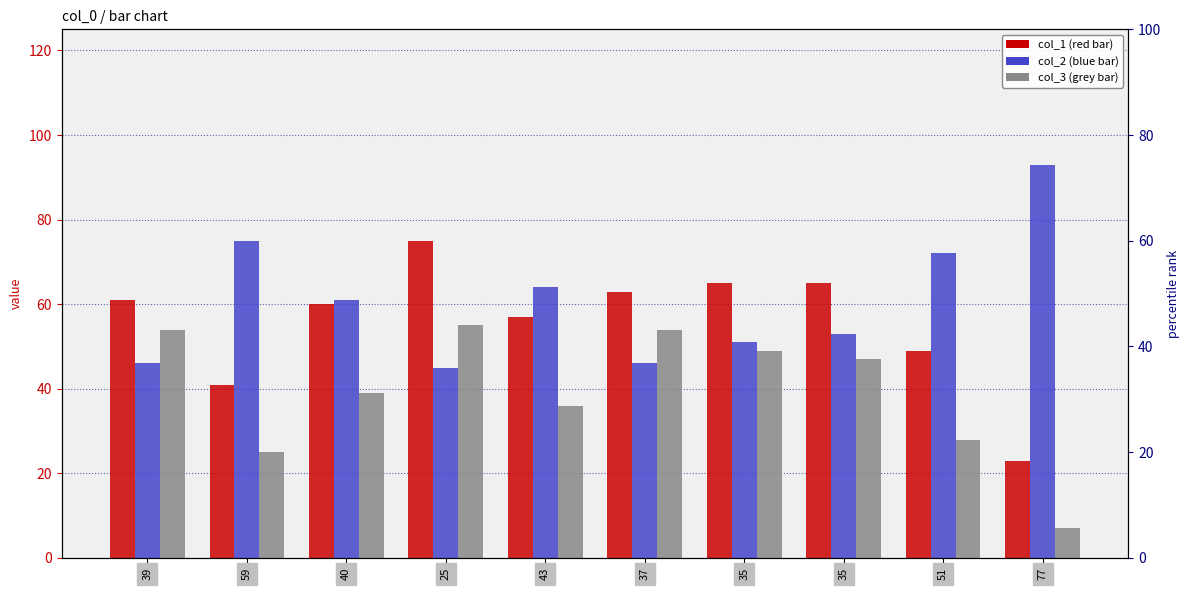

At which label is col_3 closest to 31?

51